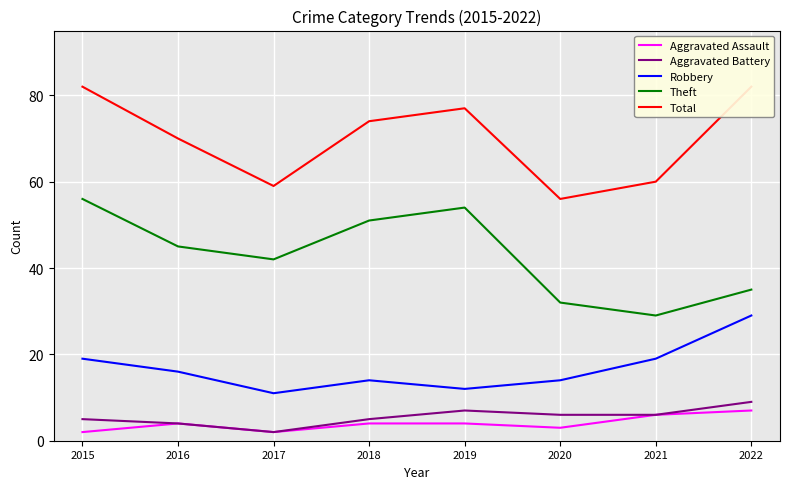

True or false: Robbery and Aggravated Battery cross at least once.

False